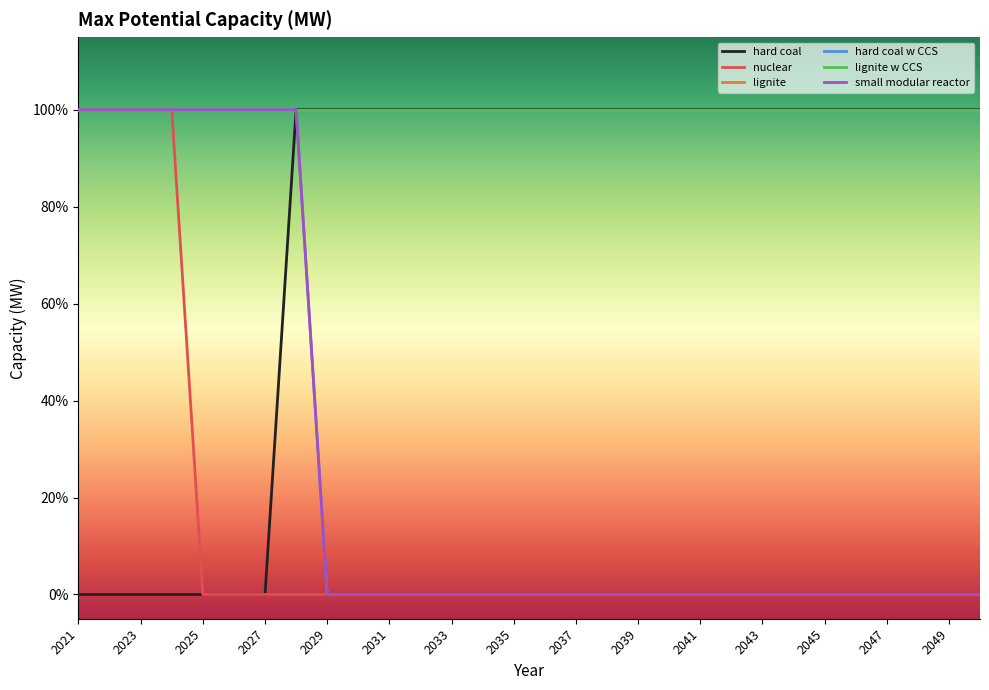

Is this an area chart (filled region under the line)?

No